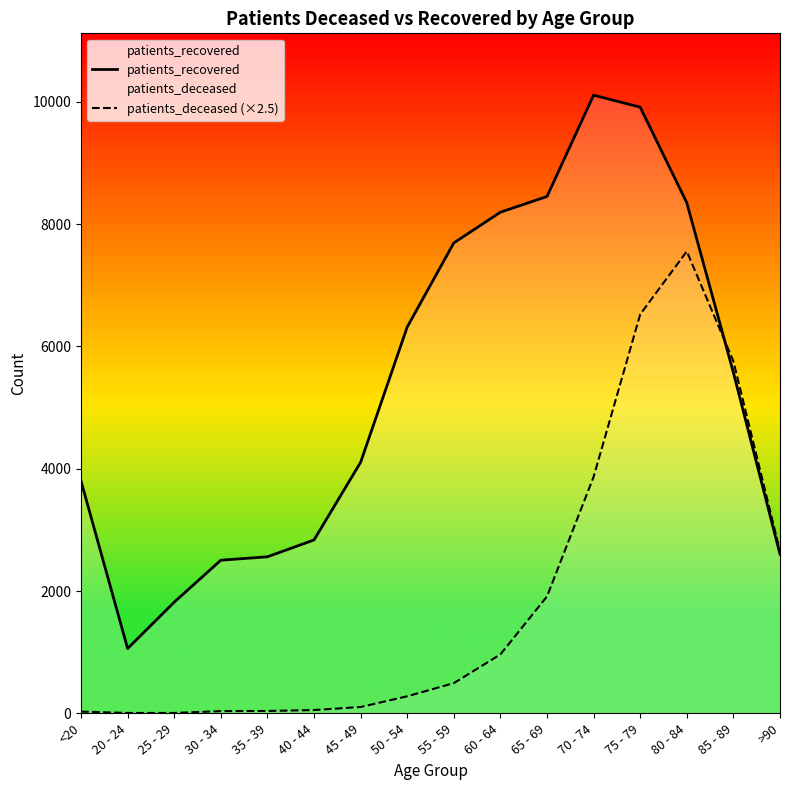

What is the sum of all patients_deceased (×2.5) values?

30292.5